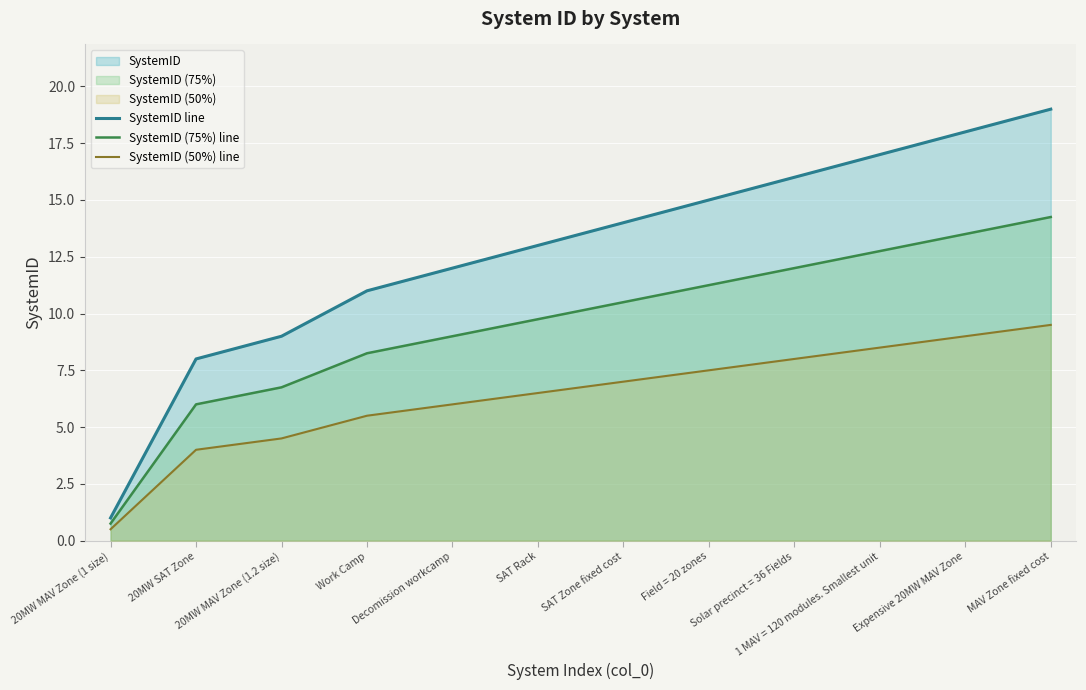

What is the total value across all series at 1 MAV = 120 modules. Smallest unit?

38.2